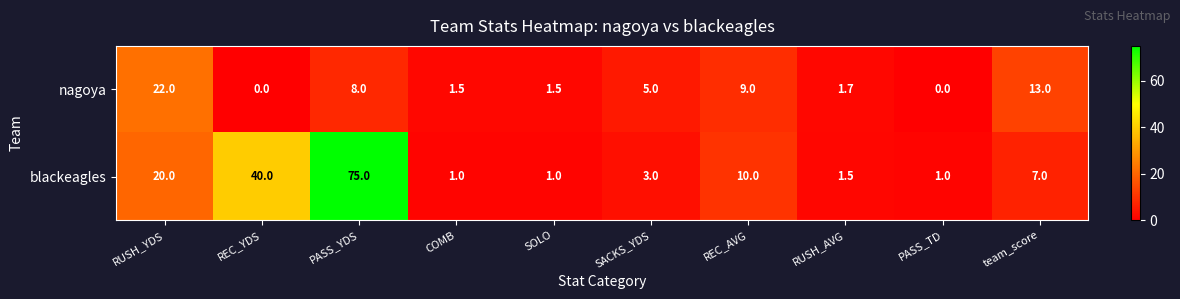

At which category does the chart reach its peak across all series?

PASS_YDS